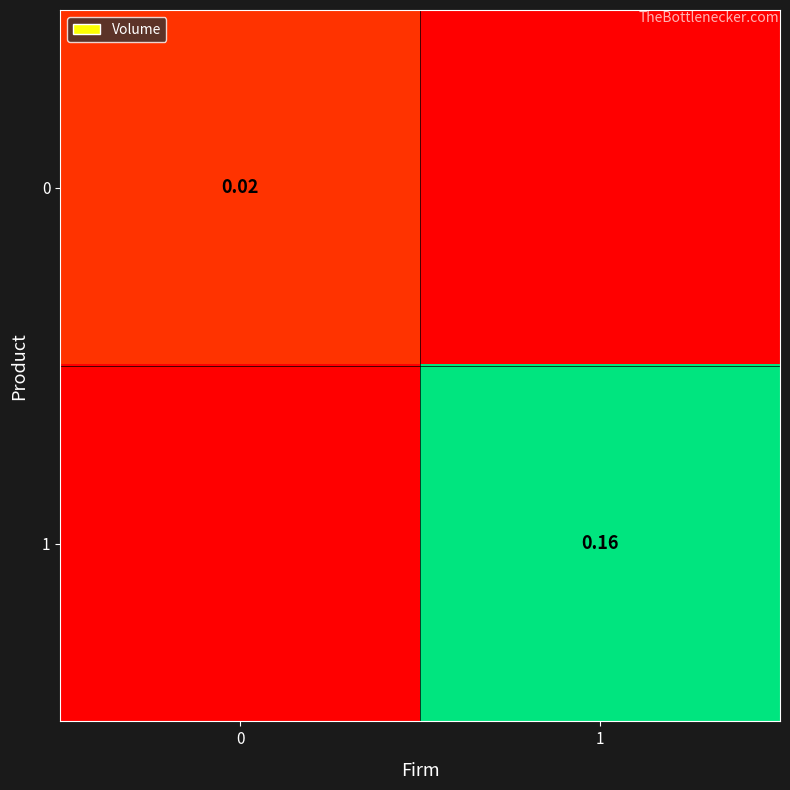

What is the highest value of the row_1 series?

0.2